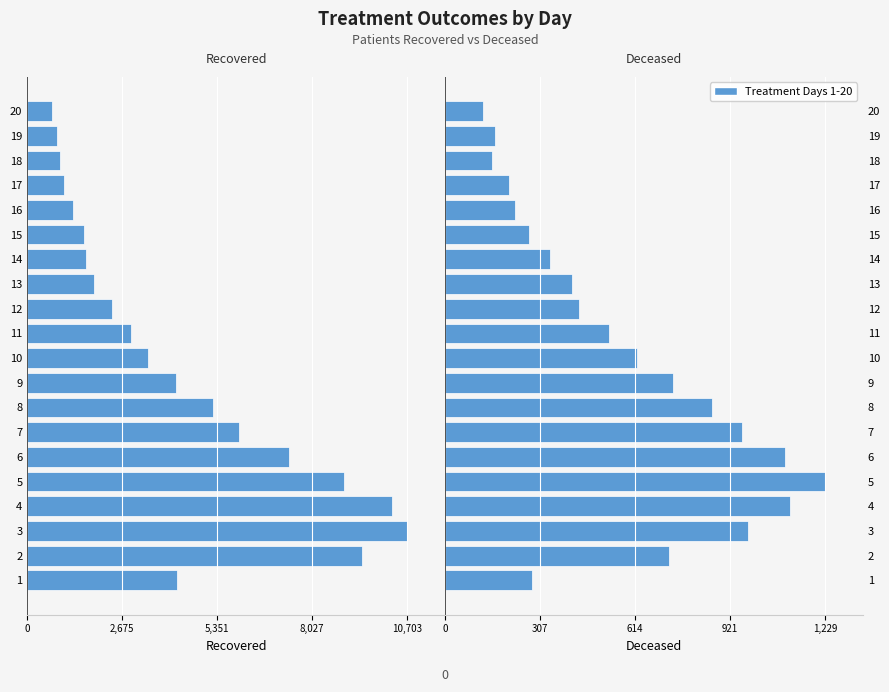

What position from the left is 15?

16